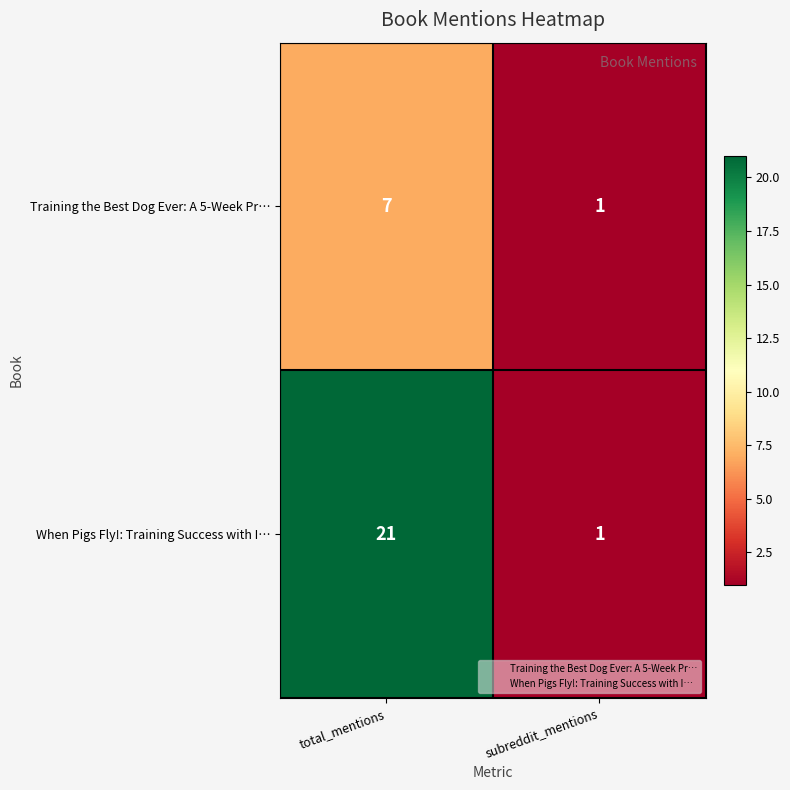

True or false: Training the Best Dog Ever: A 5-Week Pr… has a value of 12 at total_mentions.

False